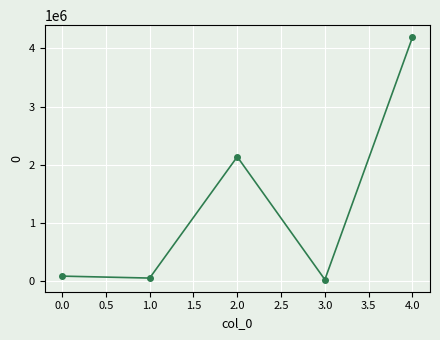

What is the smallest value displayed?

25242.0